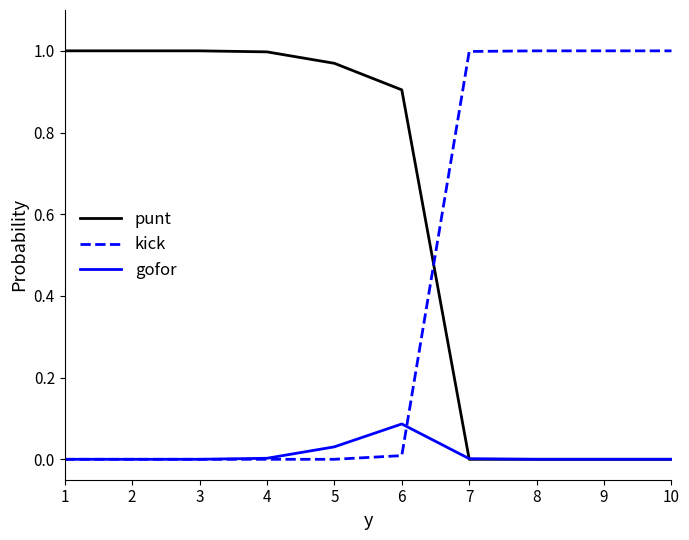

Rank the series by their average value, from highest to lowest.

punt, kick, gofor